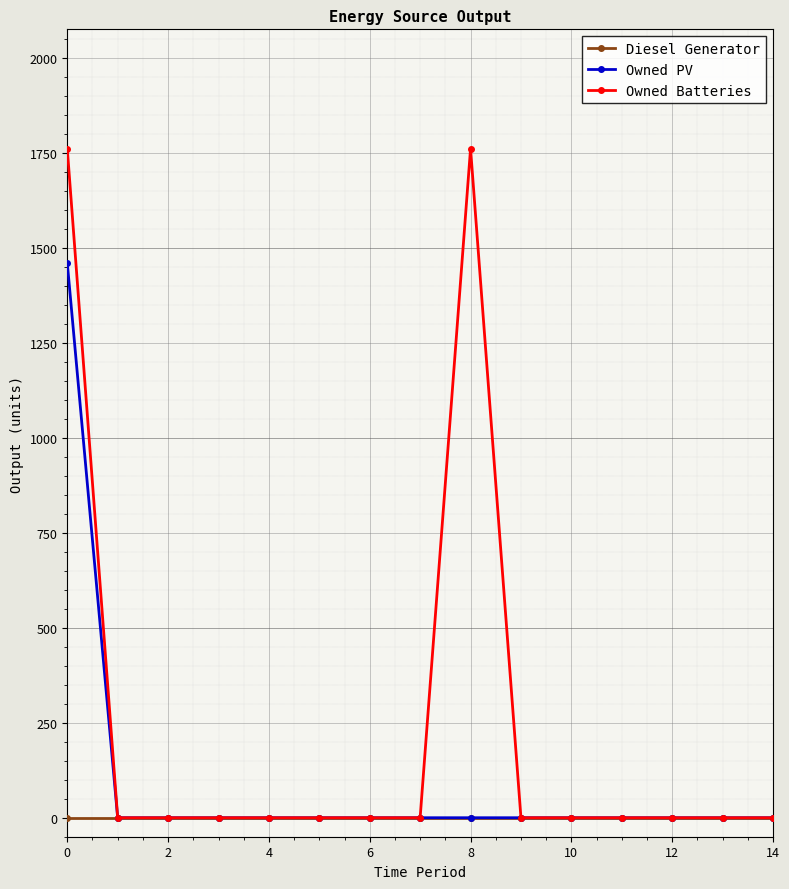

What are all the series names shown in the legend?

Diesel Generator, Owned PV, Owned Batteries